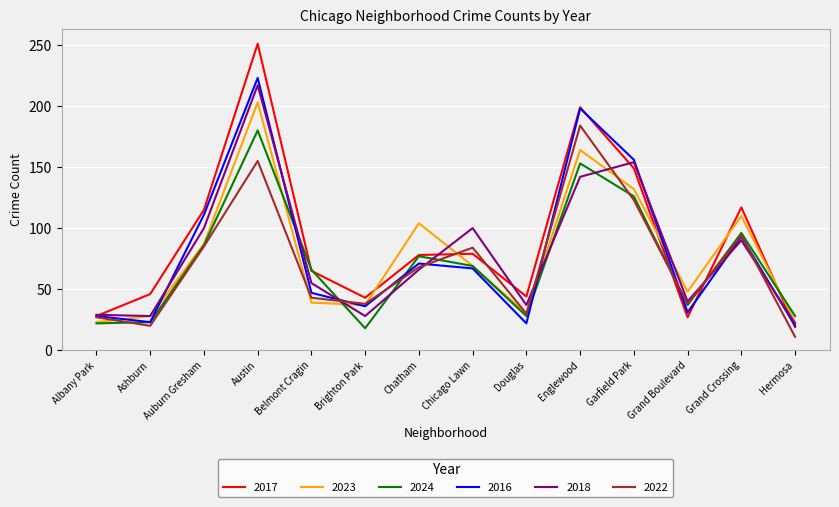

Is the value of 2016 at Grand Boulevard greater than the value of 2024 at Chicago Lawn?

No